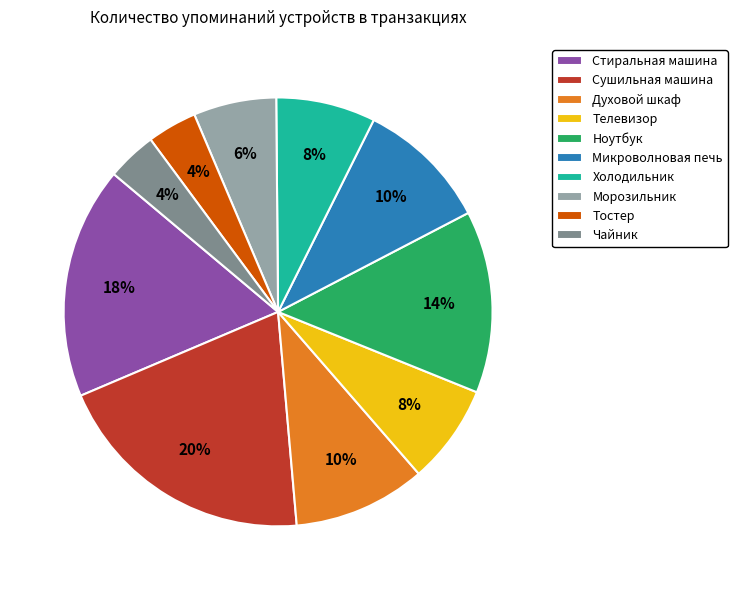

What is the largest slice in the pie chart?

Сушильная машина